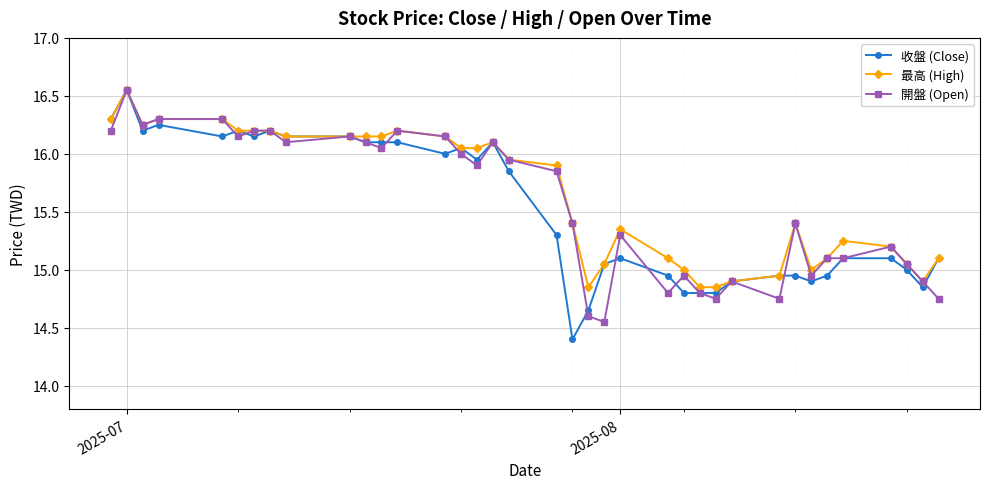

Which series has the largest total across all categories?

最高 (High)